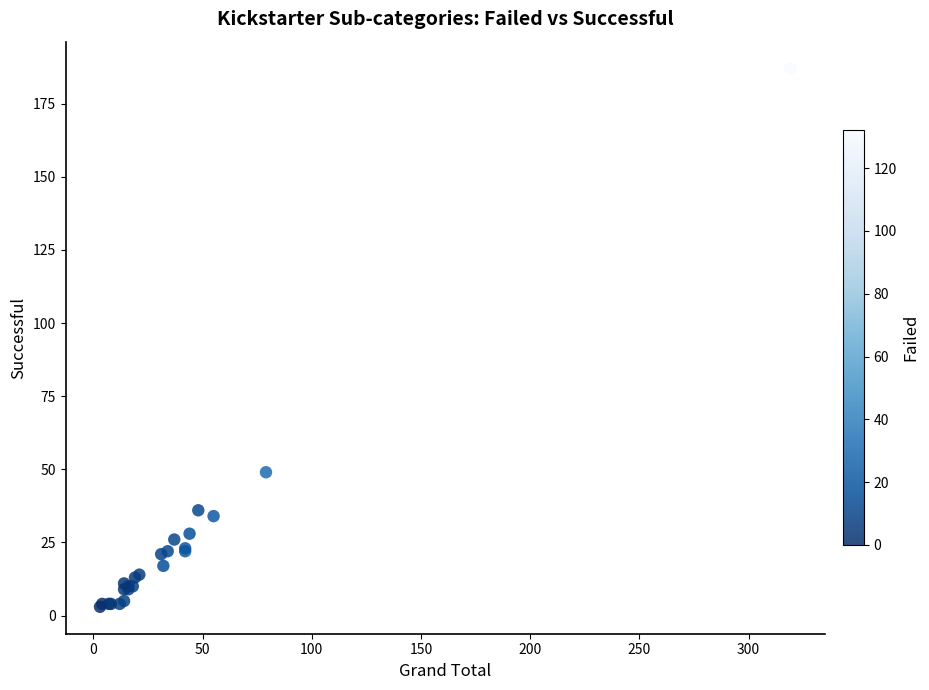

What Y value in the scatter plot is closest to 95?

49